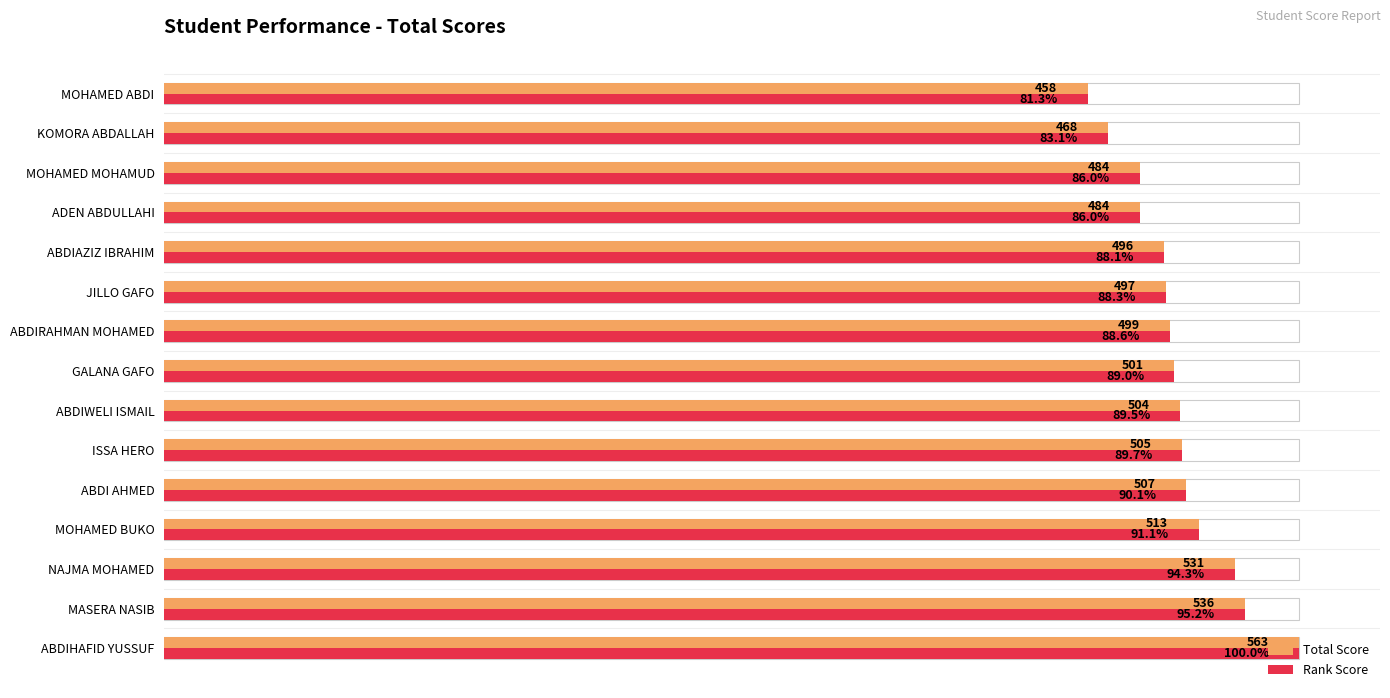

Between ABDIHAFID YUSSUF and ABDIRAHMAN MOHAMED, which series saw the biggest shift?

Total Score